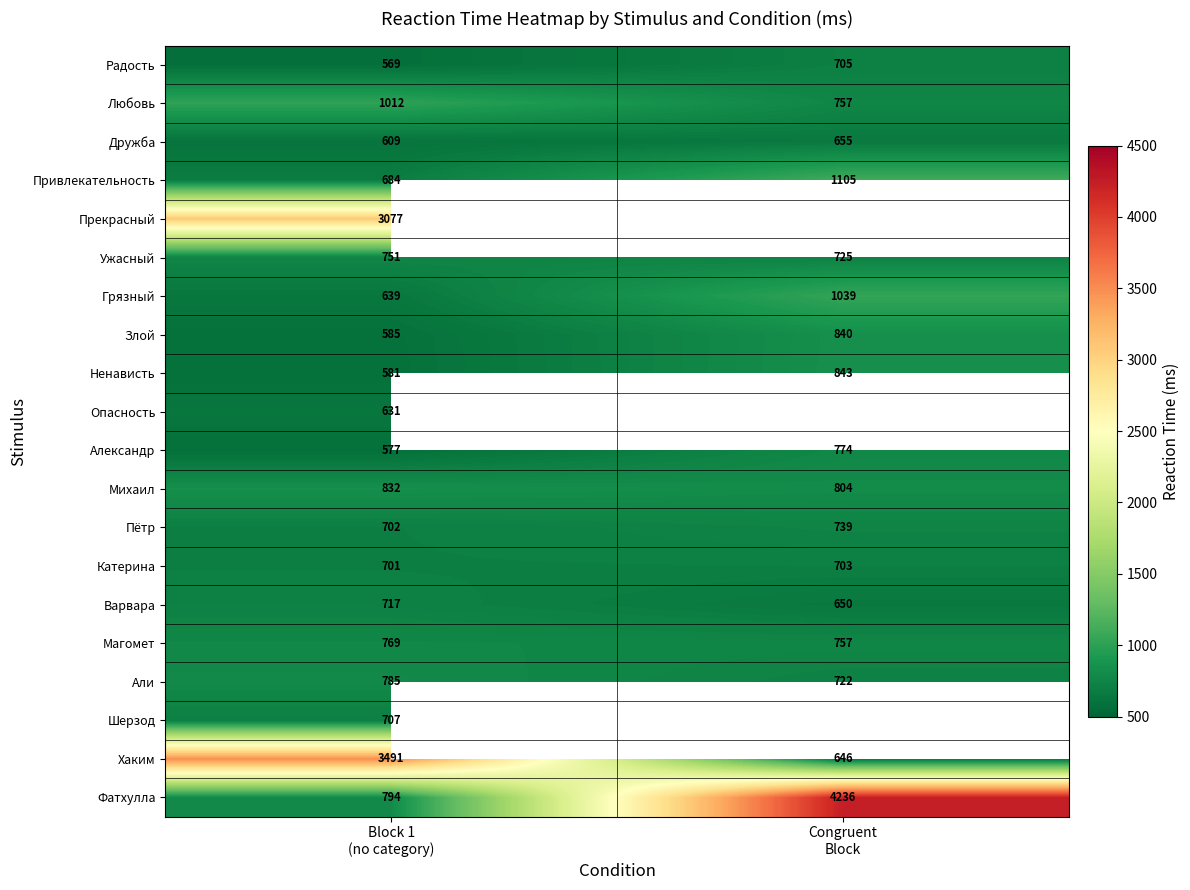

What is the lowest value of the Радость series?

569